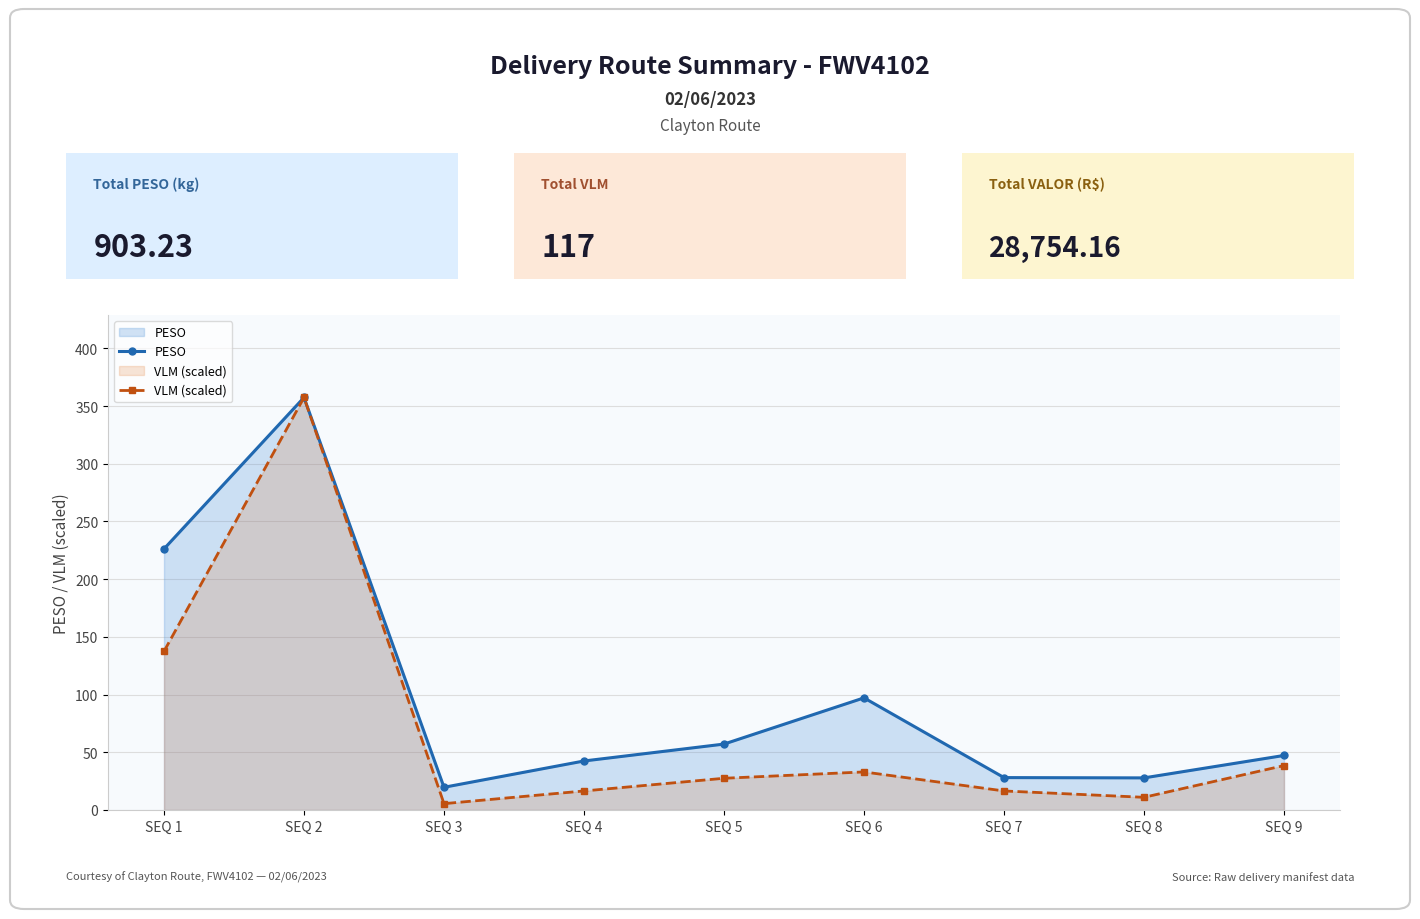

Reading left to right, what are all the values shown in this chart?

PESO: SEQ 1=226.2	SEQ 2=357.4	SEQ 3=19.7	SEQ 4=42.5	SEQ 5=57.1	SEQ 6=97.2	SEQ 7=28.1	SEQ 8=27.8	SEQ 9=47.3
VLM (scaled): SEQ 1=137.5	SEQ 2=357.4	SEQ 3=5.5	SEQ 4=16.5	SEQ 5=27.5	SEQ 6=33.0	SEQ 7=16.5	SEQ 8=11.0	SEQ 9=38.5